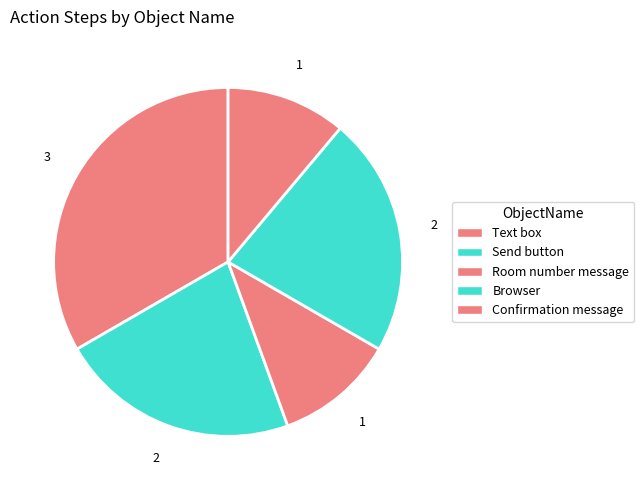

Combined, do Browser and Send button account for over 50%?

No